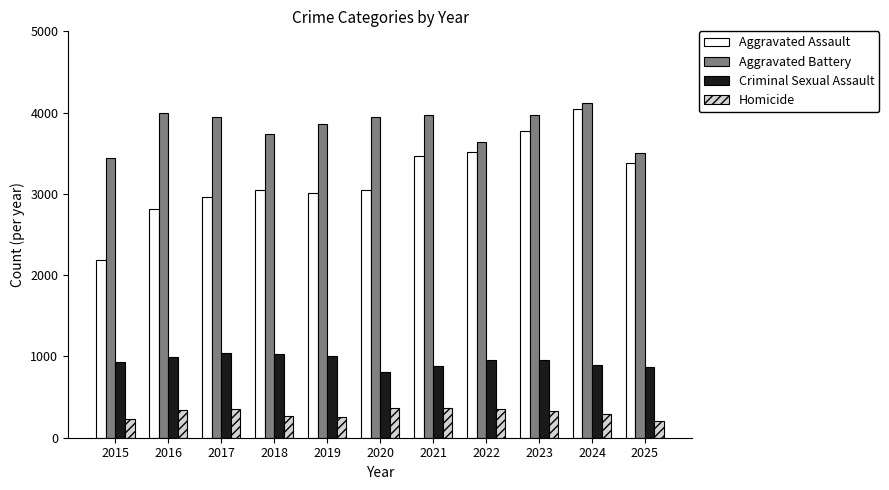

What are all the series names shown in the legend?

Aggravated Assault, Aggravated Battery, Criminal Sexual Assault, Homicide